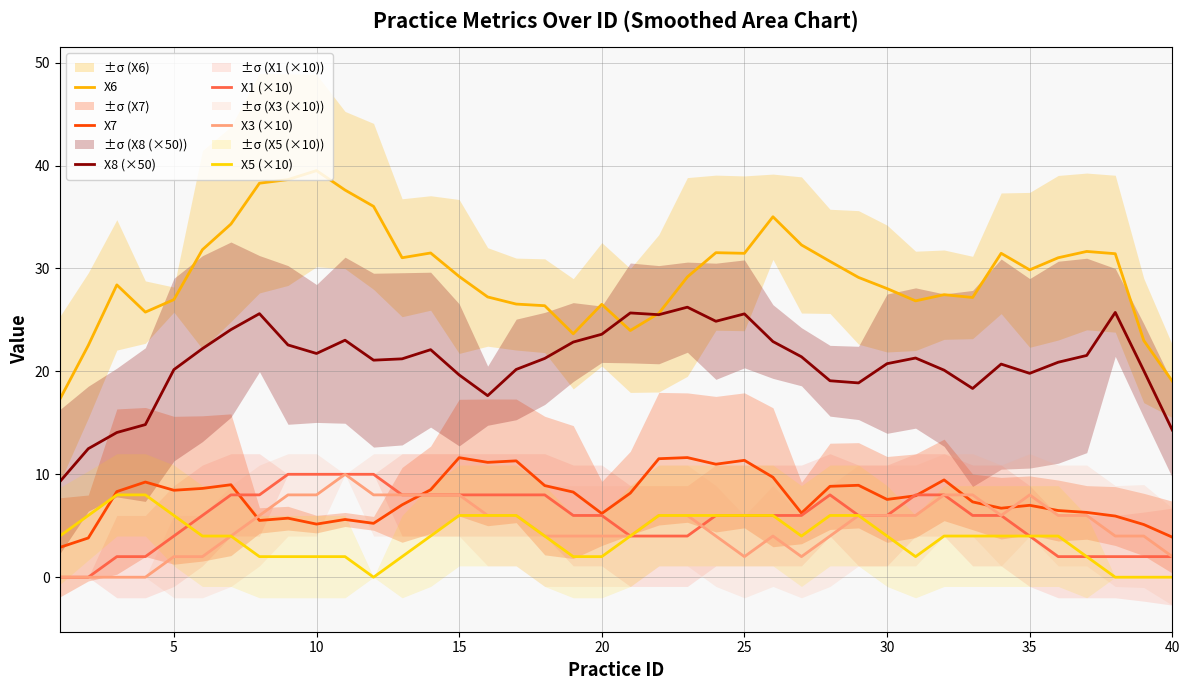

What is the average value of the X6 series?

29.4